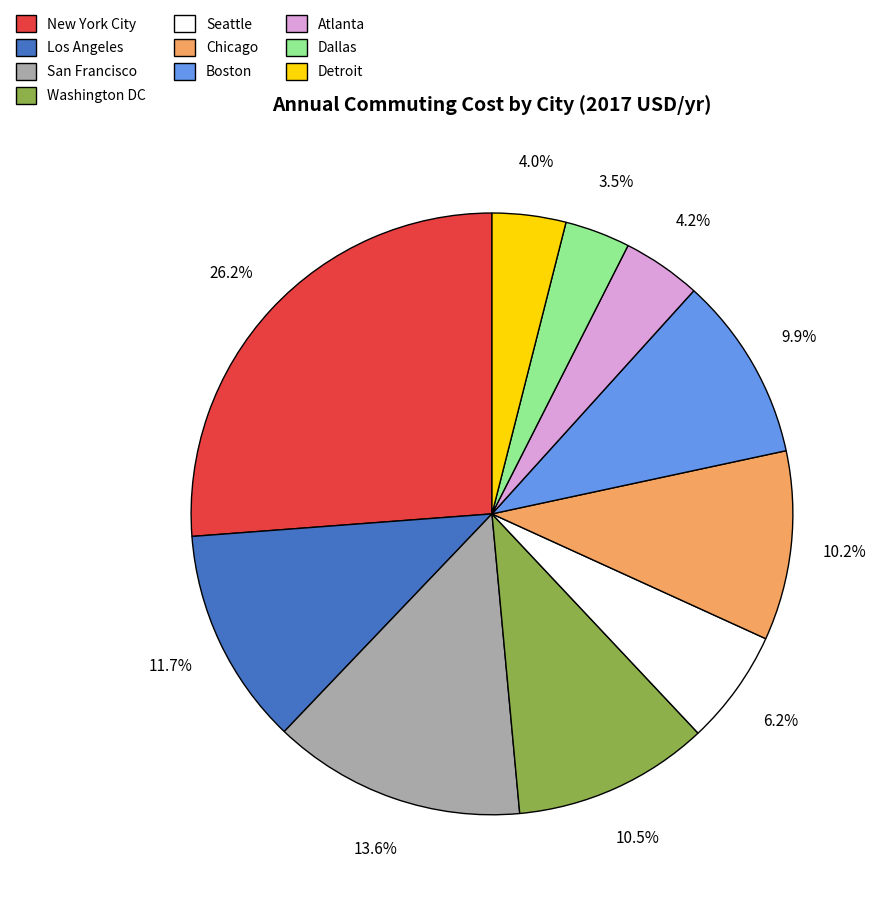

Which category has the biggest portion of the pie?

New York City